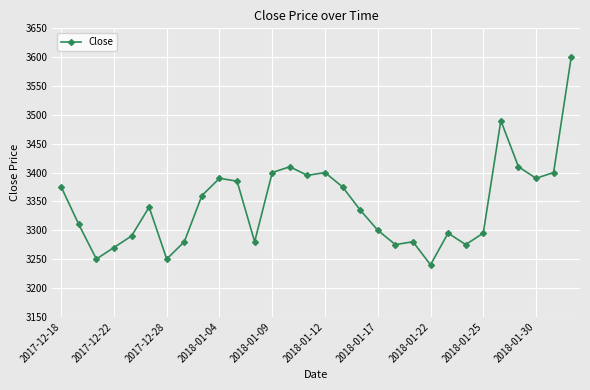

Reading left to right, what are all the values shown in this chart?

3375	3310	3250	3270	3290	3340	3250	3280	3360	3390	3385	3280	3400	3410	3395	3400	3375	3335	3300	3275	3280	3240	3295	3275	3295	3490	3410	3390	3400	3600